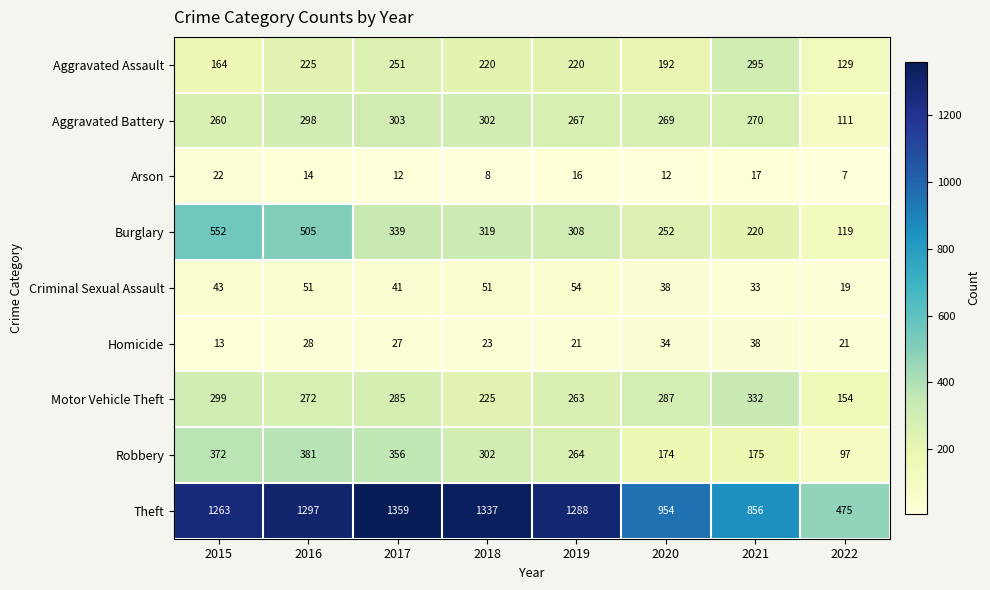

What is the minimum value shown in the chart?

7